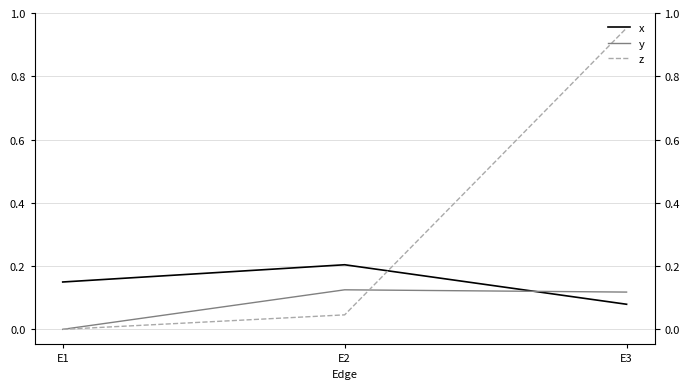

List the labels in order of x value, largest first.

E2, E1, E3